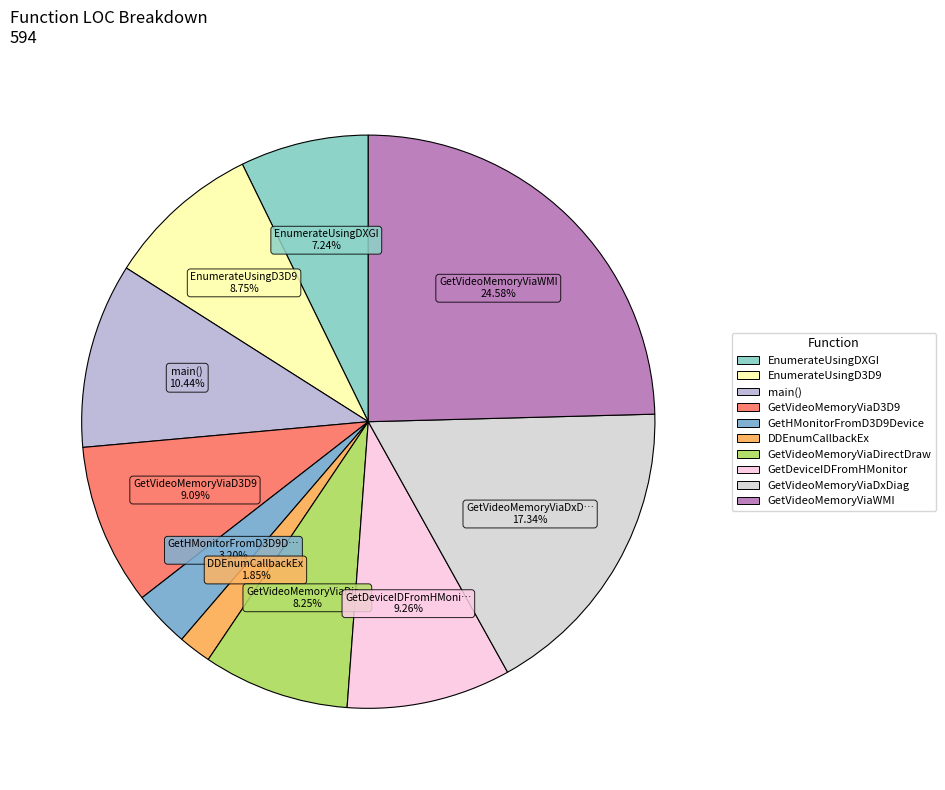

To the nearest percent, what percentage of the pie is EnumerateUsingDXGI?

7%